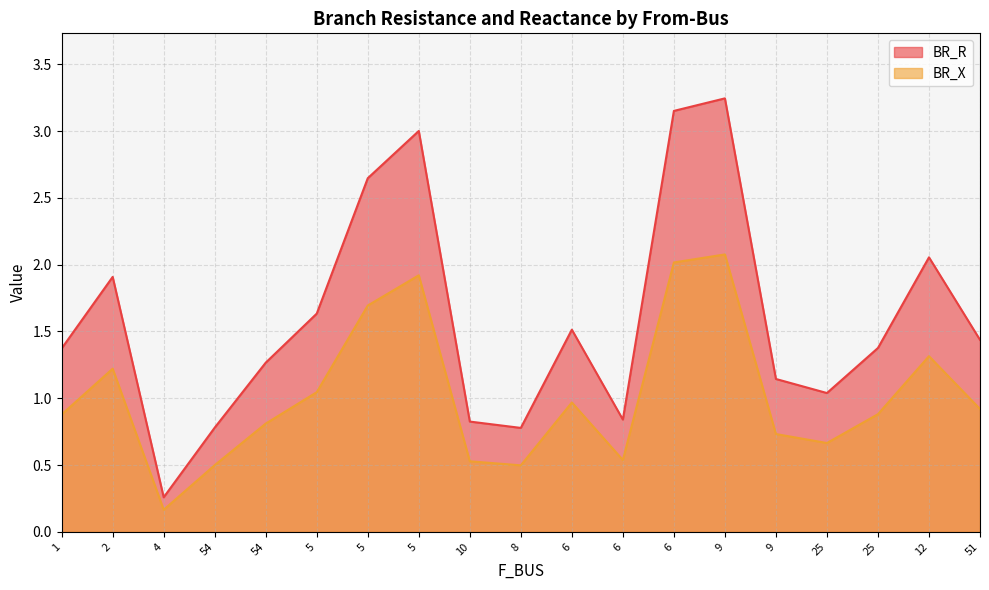

Reading right to left, transcribe all the data shown in this chart.

BR_R: 51=1.4	12=2.1	25=1.4	25=1.0	9=1.1	9=3.2	6=3.2	6=0.8	6=1.5	8=0.8	10=0.8	5=3.0	5=2.6	5=1.6	54=1.3	54=0.8	4=0.3	2=1.9	1=1.4
BR_X: 51=0.9	12=1.3	25=0.9	25=0.7	9=0.7	9=2.1	6=2.0	6=0.5	6=1.0	8=0.5	10=0.5	5=1.9	5=1.7	5=1.0	54=0.8	54=0.5	4=0.2	2=1.2	1=0.9